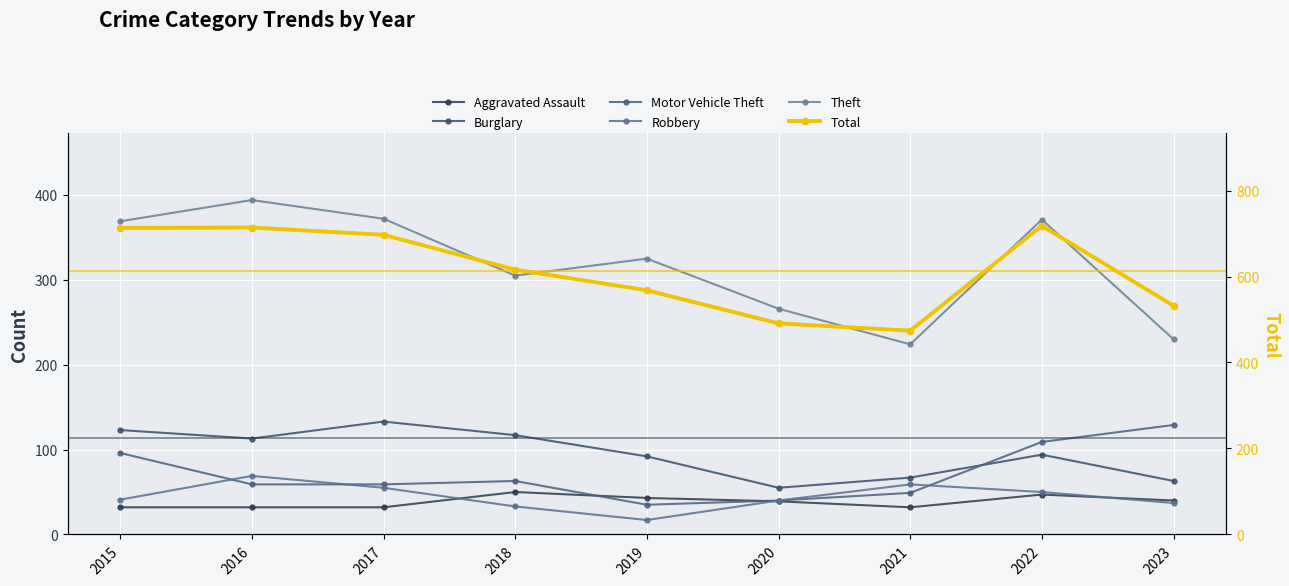

What is the difference between the highest and lowest values at 2021?

442